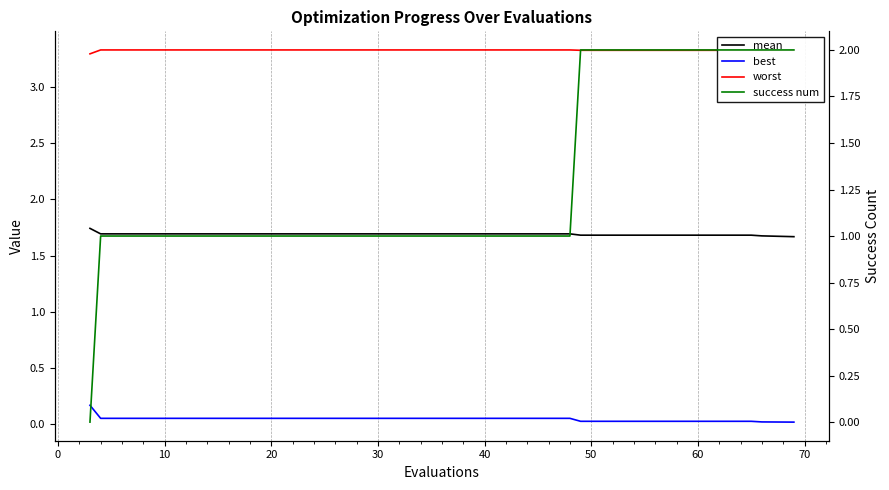

What is the difference between the maximum and minimum values in the best series?

0.1